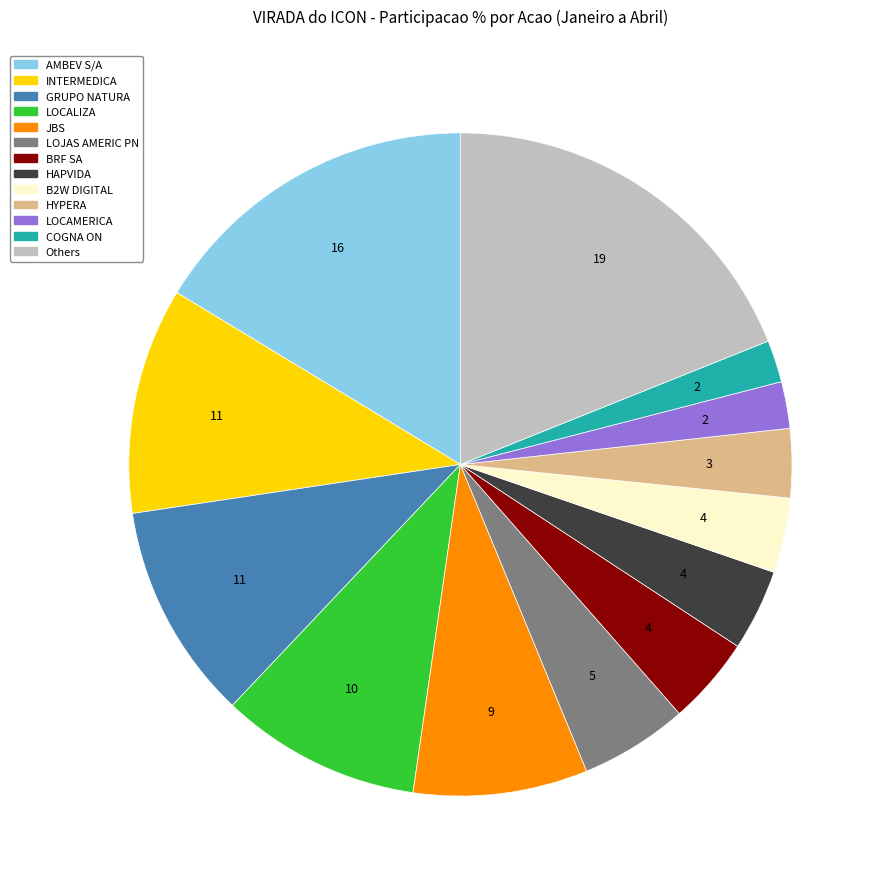

Is there any slice that represents more than half of the pie?

No